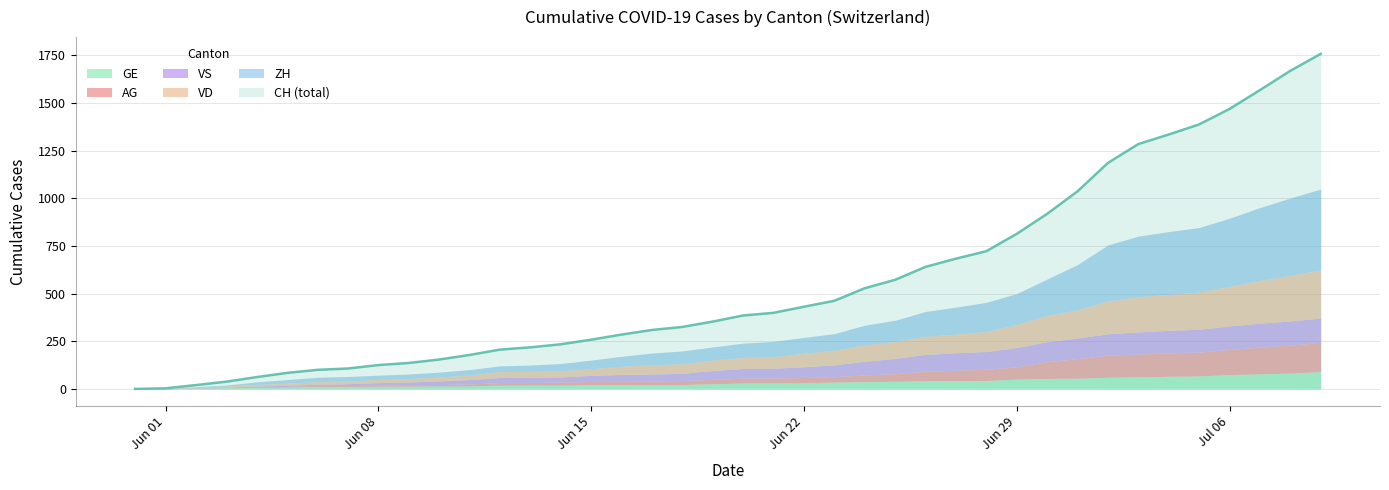

Which series has the widest spread of values?

CH